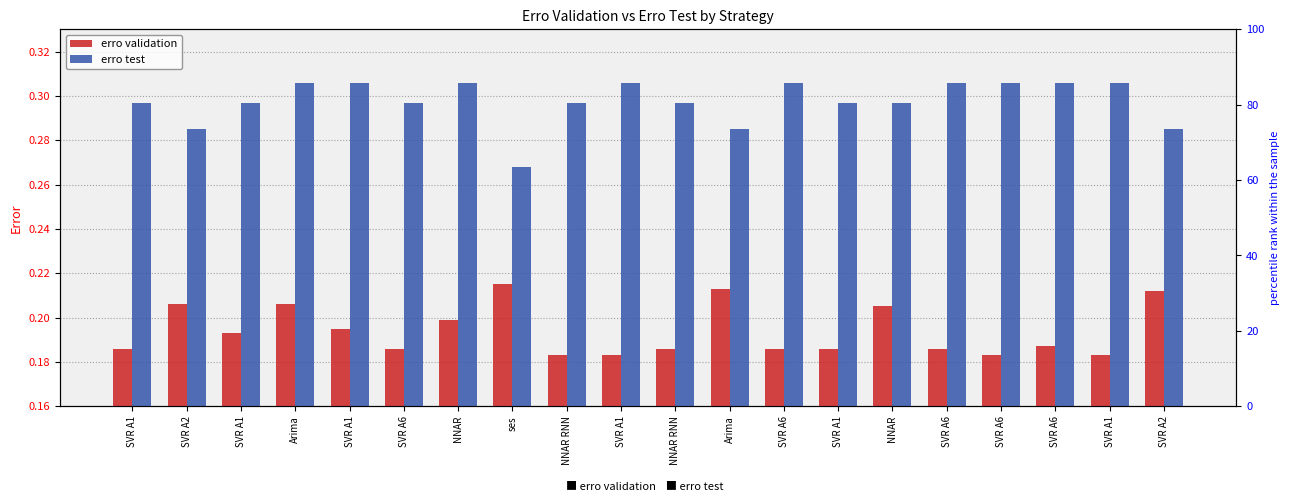

Which category has the lowest value in the erro test series?

ses